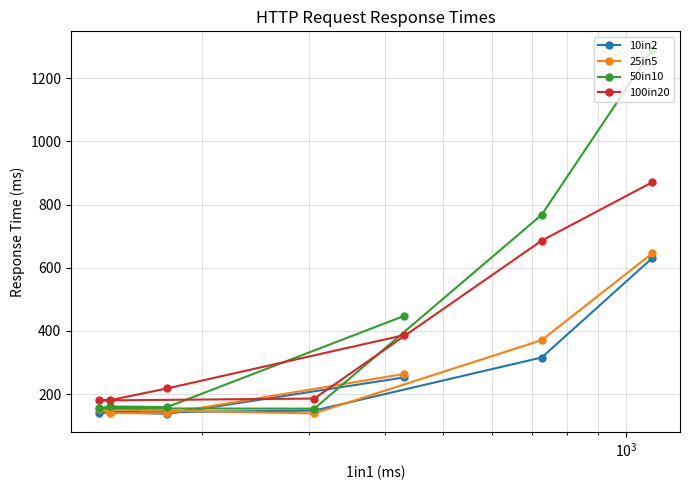

What is the value of the 25in5 point at the 7th from the left?

646